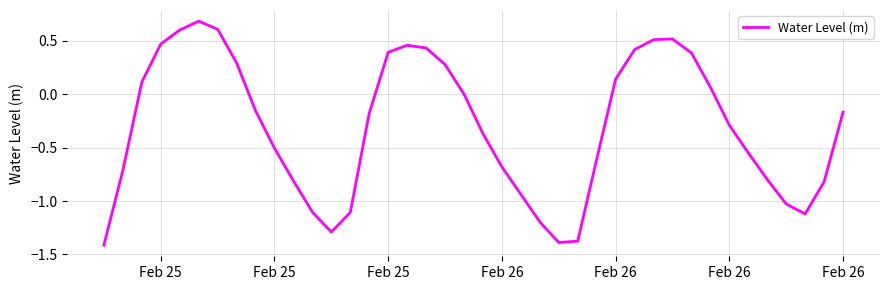

What is the difference between the maximum and minimum values?

2.1